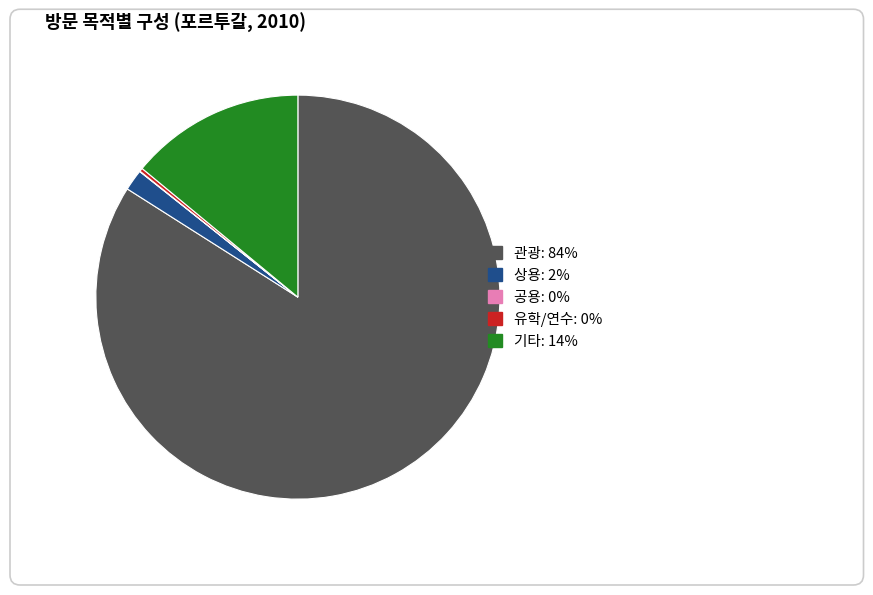

The 기타 slice represents 23% of the pie. True or false?

False